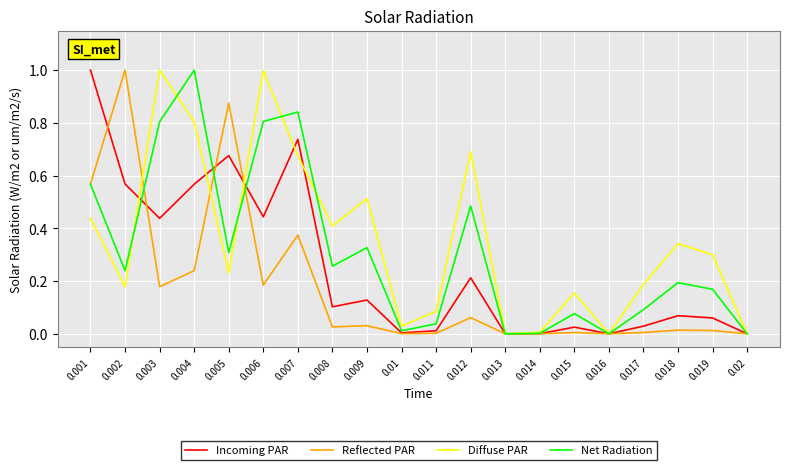

True or false: Incoming PAR and Net Radiation intersect in this chart.

True